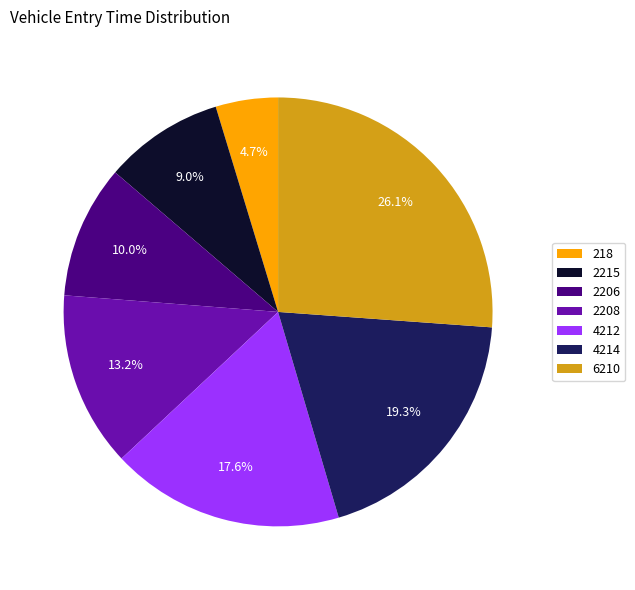

To the nearest percent, what is the difference between the 4212 and 218 slice percentages?

13%